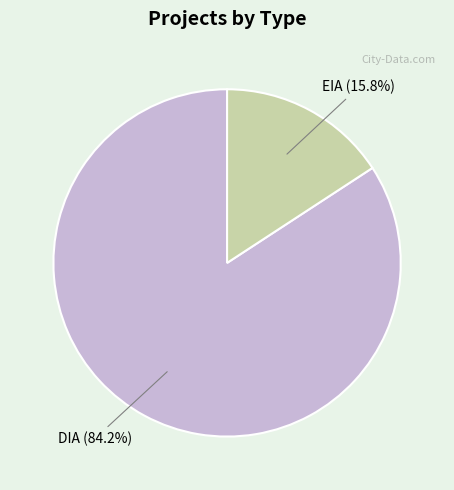

What percentage is the DIA slice, to the nearest percent?

84%